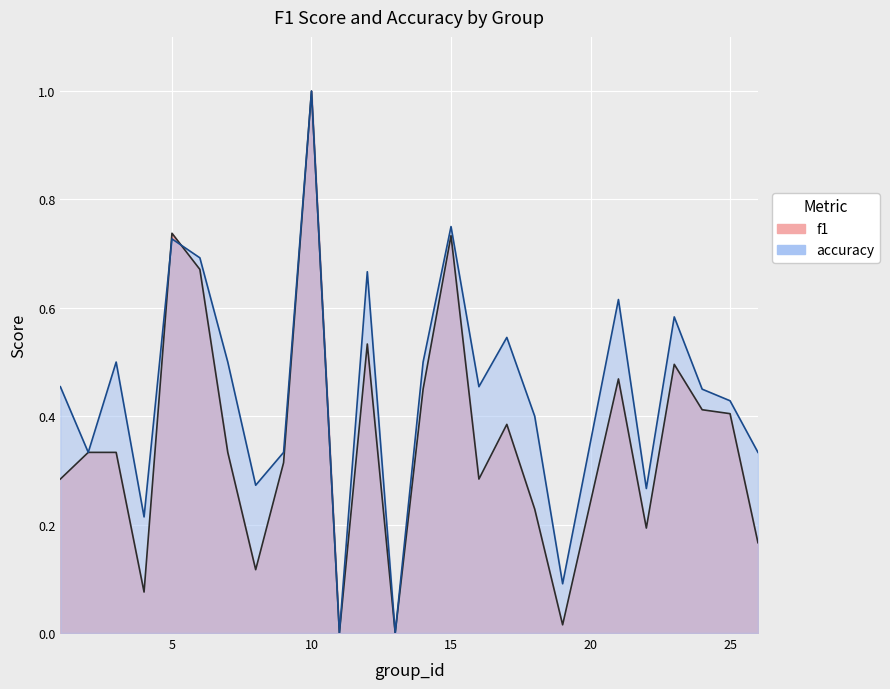

Which series ends up on top after the final intersection of f1 and accuracy?

accuracy